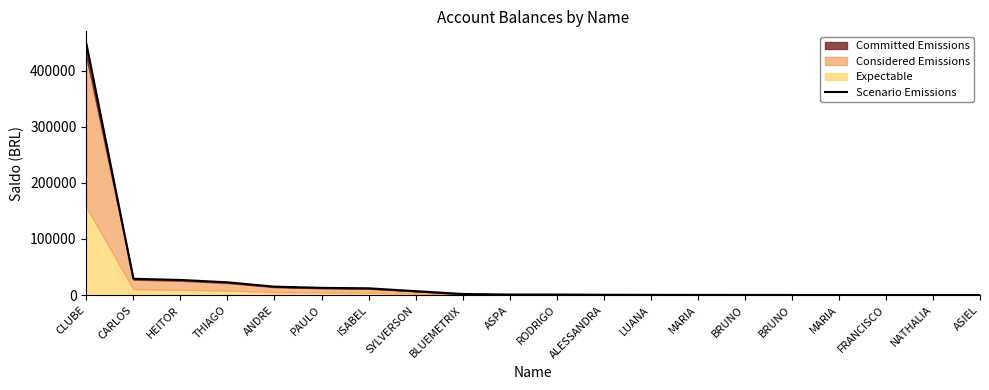

Does the chart have visible grid lines?

No